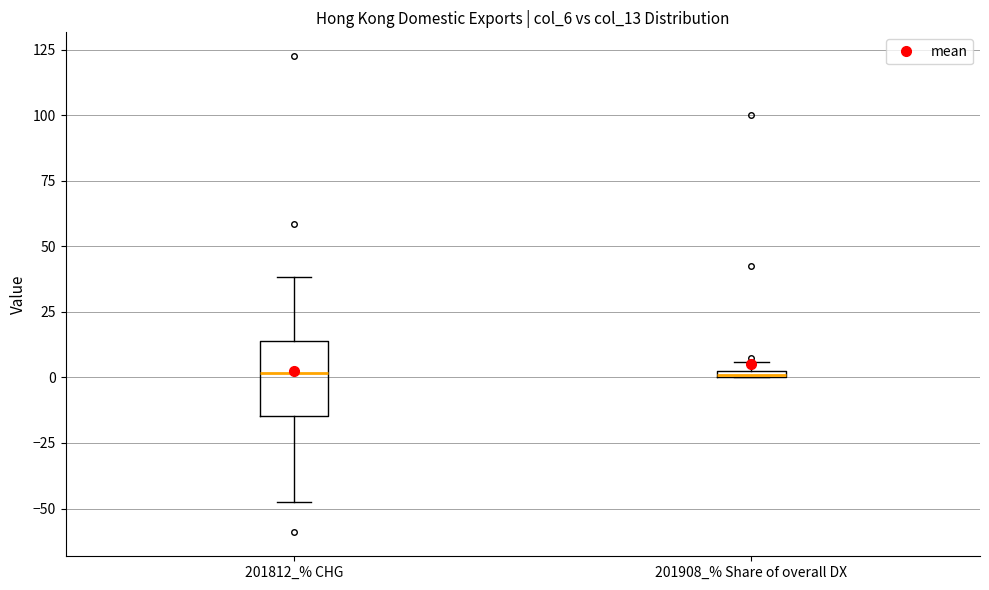

Where is the lower edge of the box for 201812_% CHG on the y-axis? The values are not printed on the chart, so give them approximately, as read against the axis.

-15